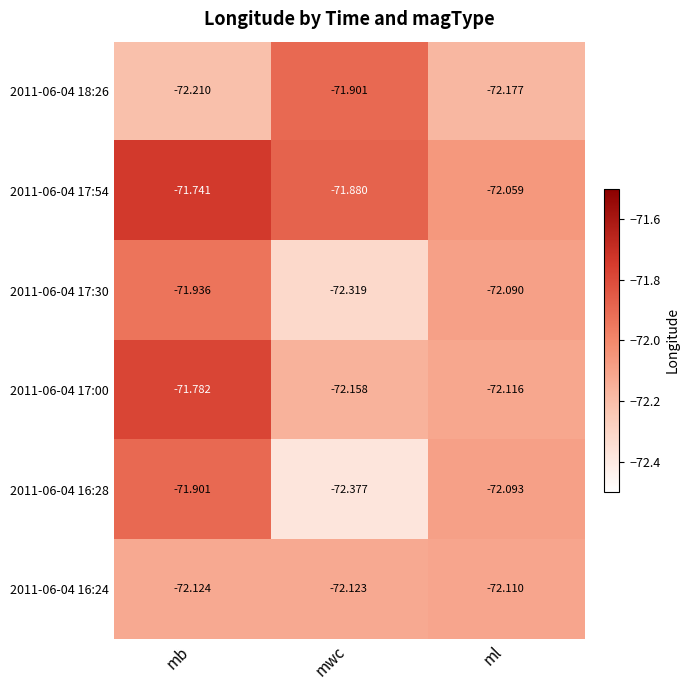

Which series has the largest total across all categories?

2011-06-04 17:54